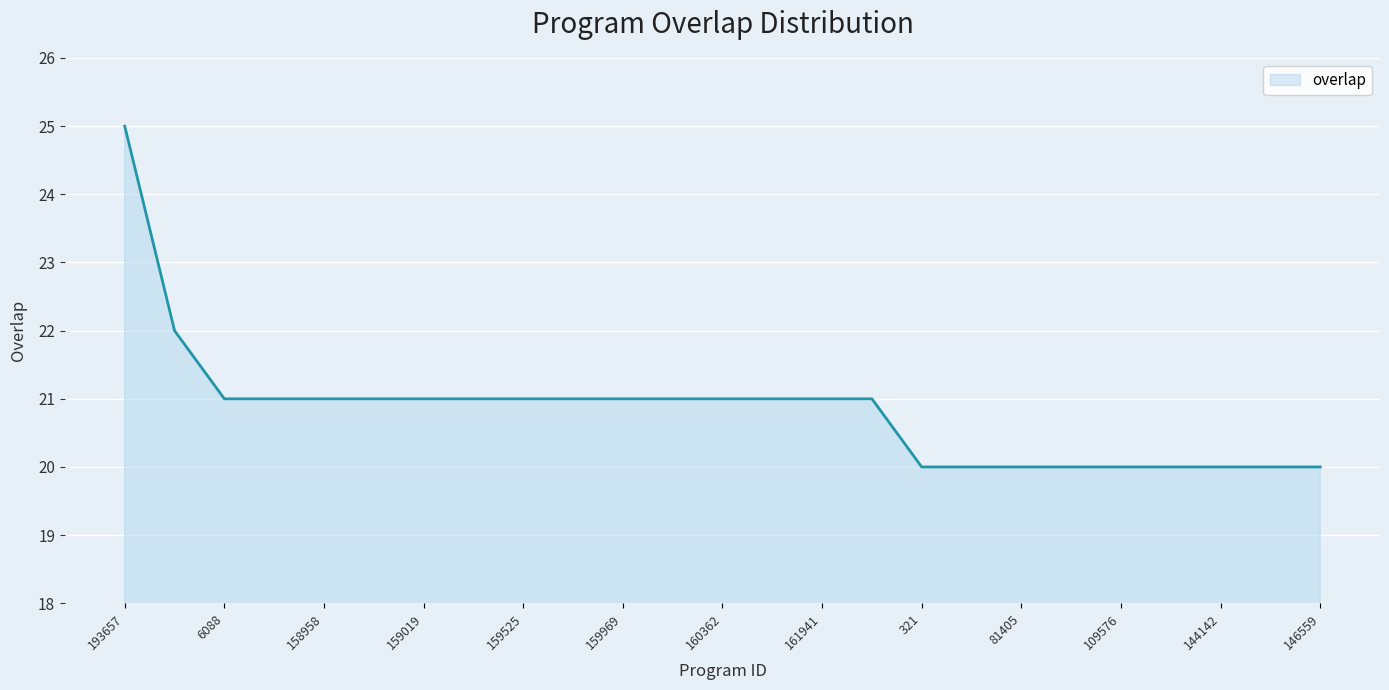

What is the difference between the maximum and minimum values?

5